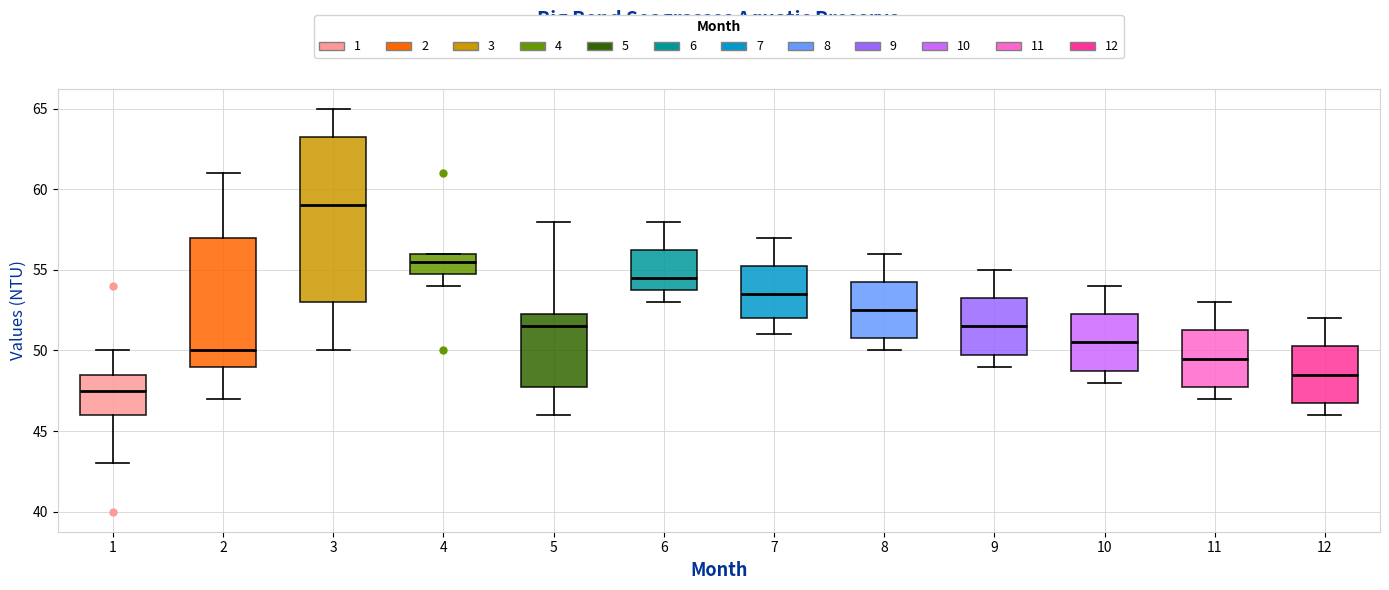

Which box has the highest median line?

3